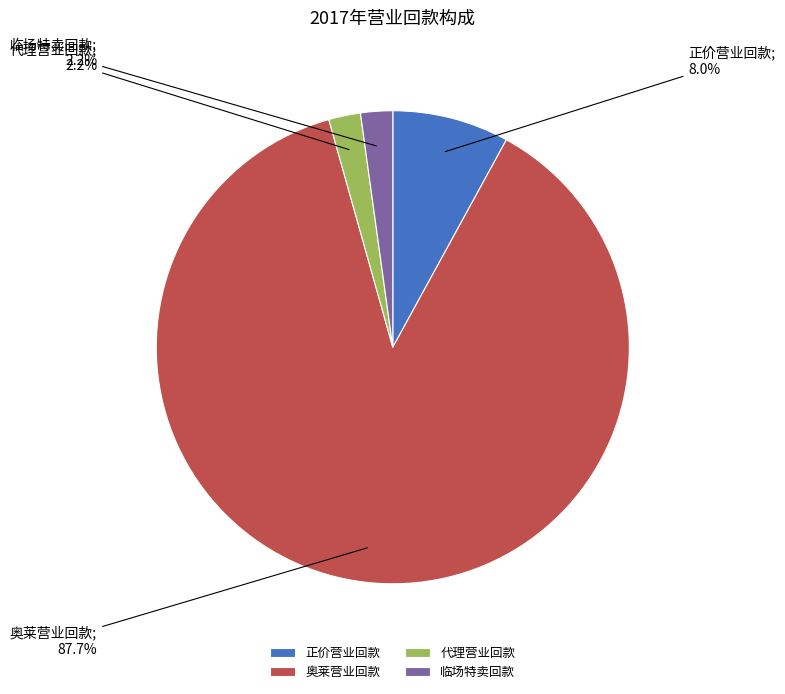

What is the ratio of the value at 临场特卖回款 to the value at 正价营业回款?

0.3